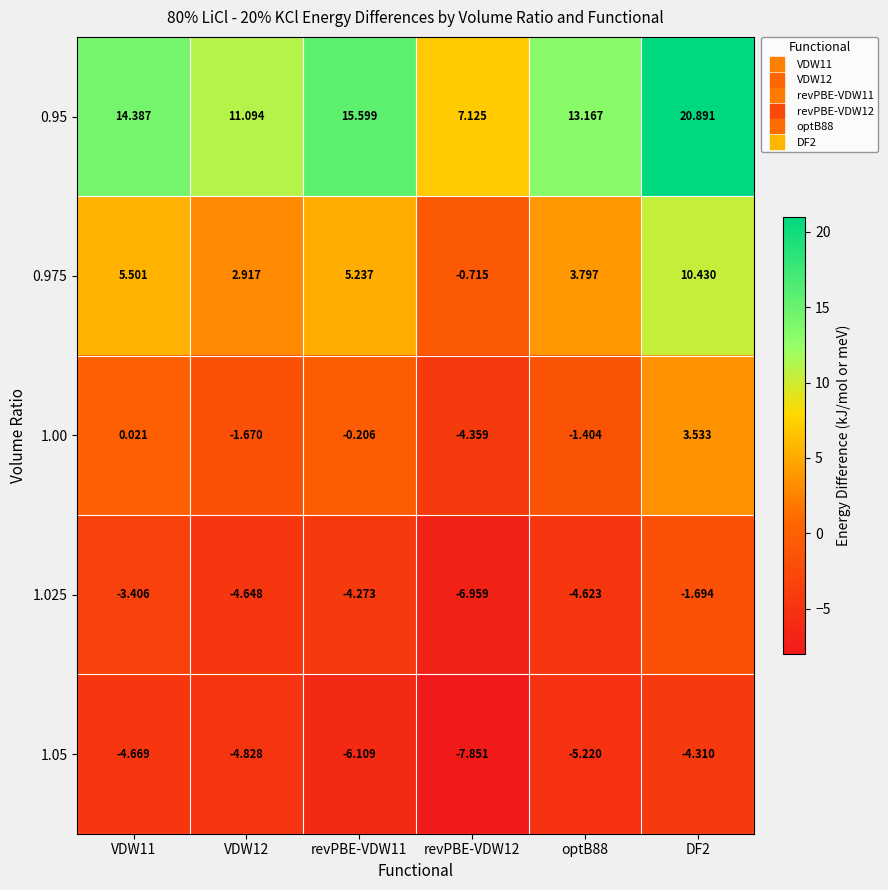

Is the value of 0.95 at VDW11 greater than the value of 1.00 at VDW12?

Yes